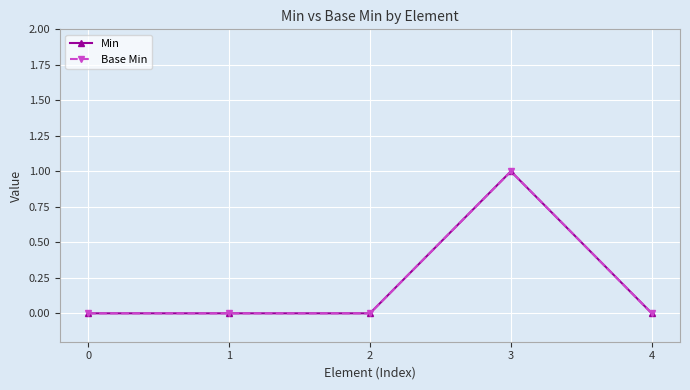

Rank the series by their maximum value, from lowest to highest.

Min, Base Min